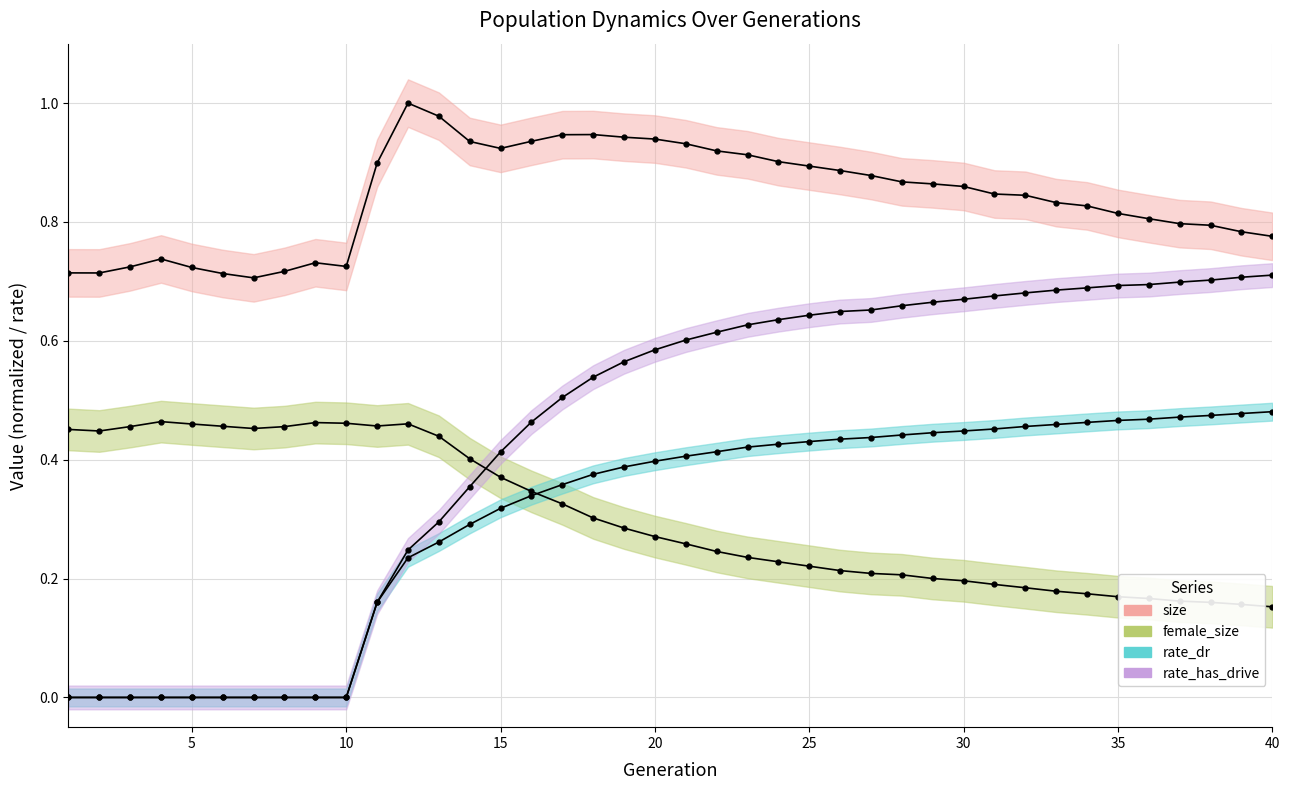

Which series has the largest total across all categories?

size